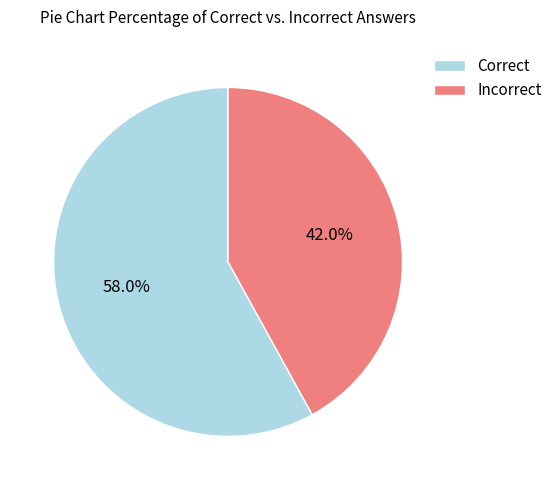

What is the smallest slice in the pie chart?

Incorrect